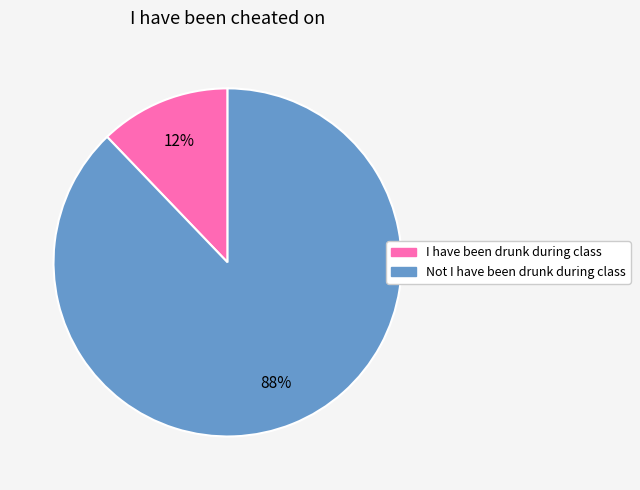

Between I have been drunk during class and Not I have been drunk during class, which is larger?

Not I have been drunk during class